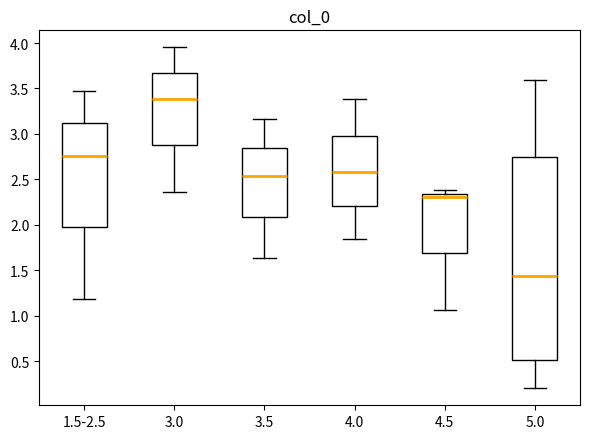

Reading left to right, transcribe this box plot: for each box, give where its median line is, the range the box spans, and where its two whiskers end, as read against the y-axis. The values are not printed on the chart, so give them approximately, as read against the axis.

1.5-2.5: median 2.75, box 1.95 to 3.10, whiskers 1.20 to 3.45
3.0: median 3.40, box 2.90 to 3.65, whiskers 2.35 to 3.95
3.5: median 2.55, box 2.10 to 2.85, whiskers 1.65 to 3.15
4.0: median 2.60, box 2.20 to 3.00, whiskers 1.85 to 3.40
4.5: median 2.30, box 1.70 to 2.35, whiskers 1.05 to 2.40
5.0: median 1.45, box 0.50 to 2.75, whiskers 0.20 to 3.60